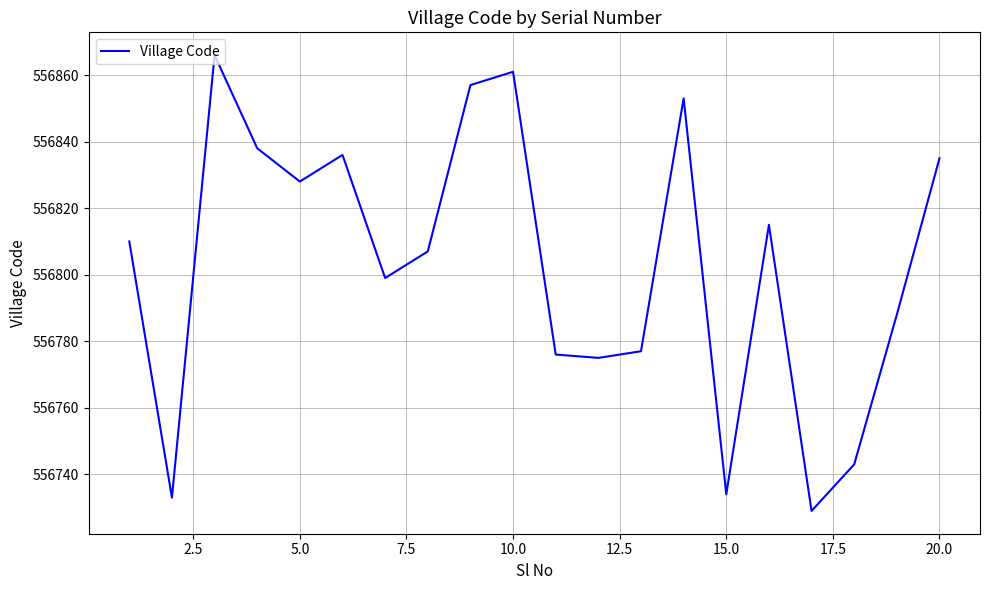

What is the difference between the maximum and minimum values?

137